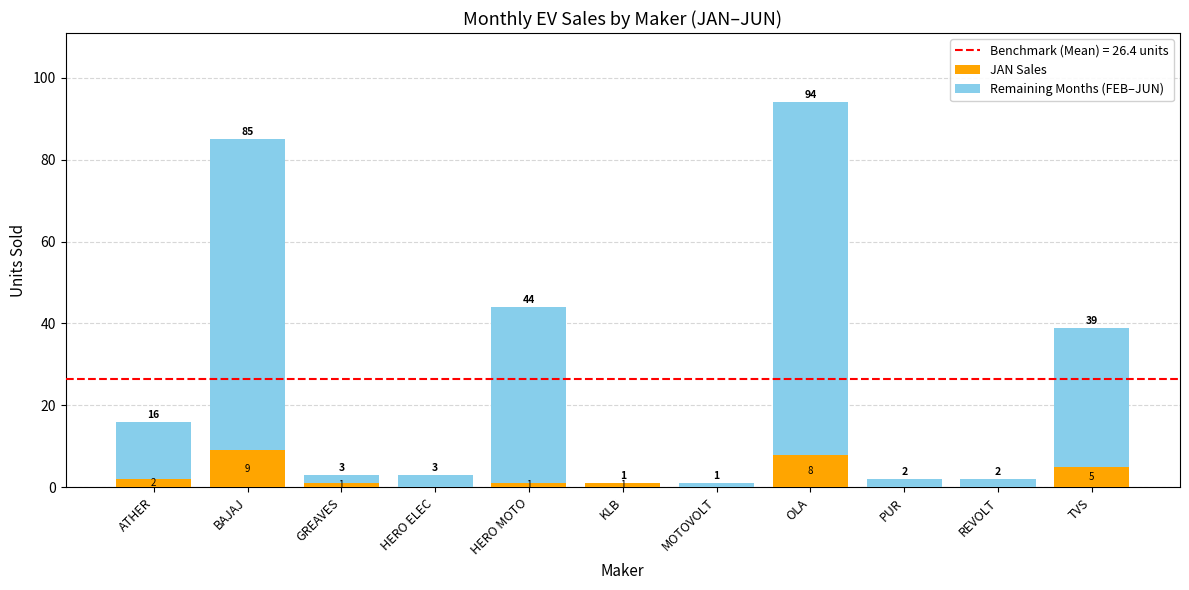

What is the total value across all series at BAJAJ?

85